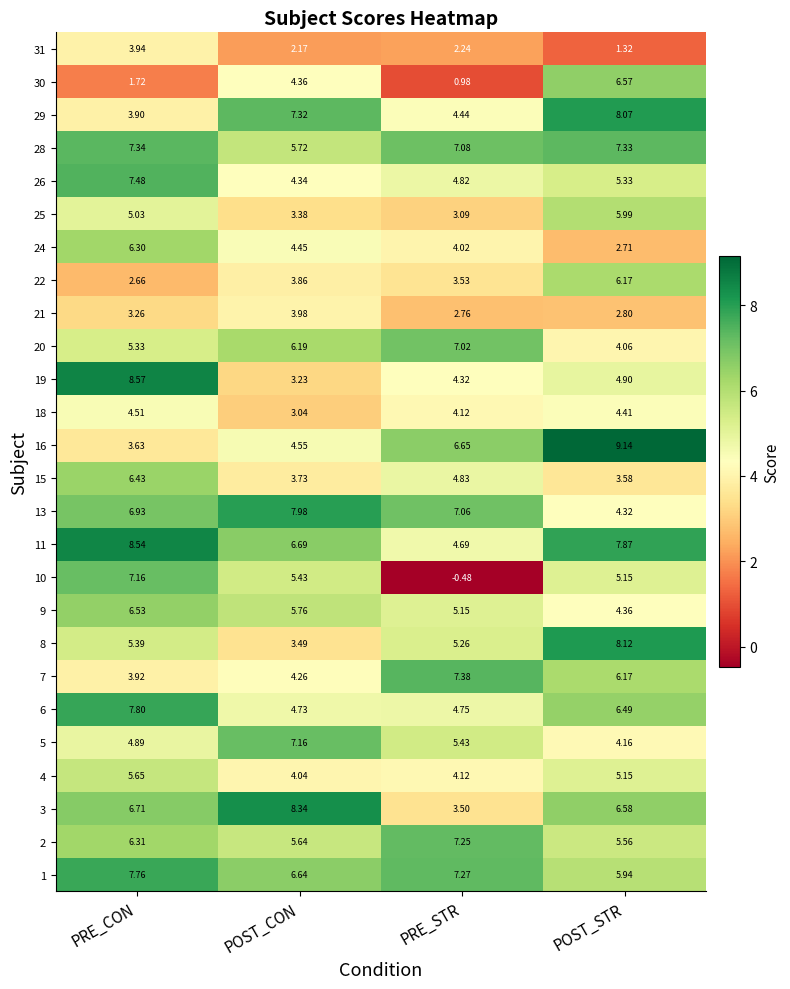

Count the number of categories in the chart.

4